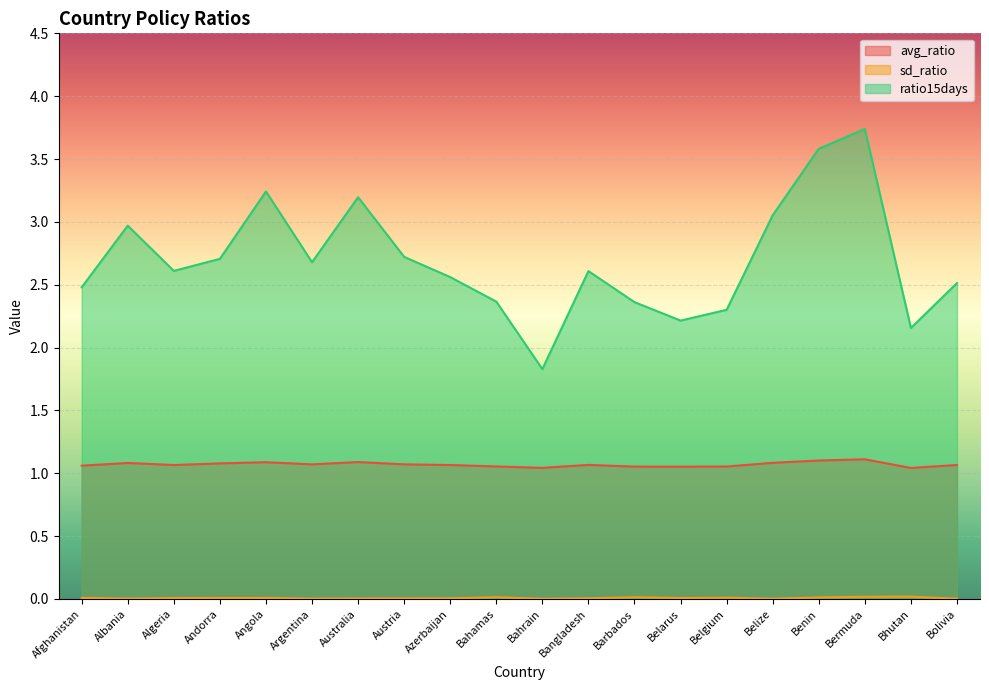

How many series are shown in this chart?

3